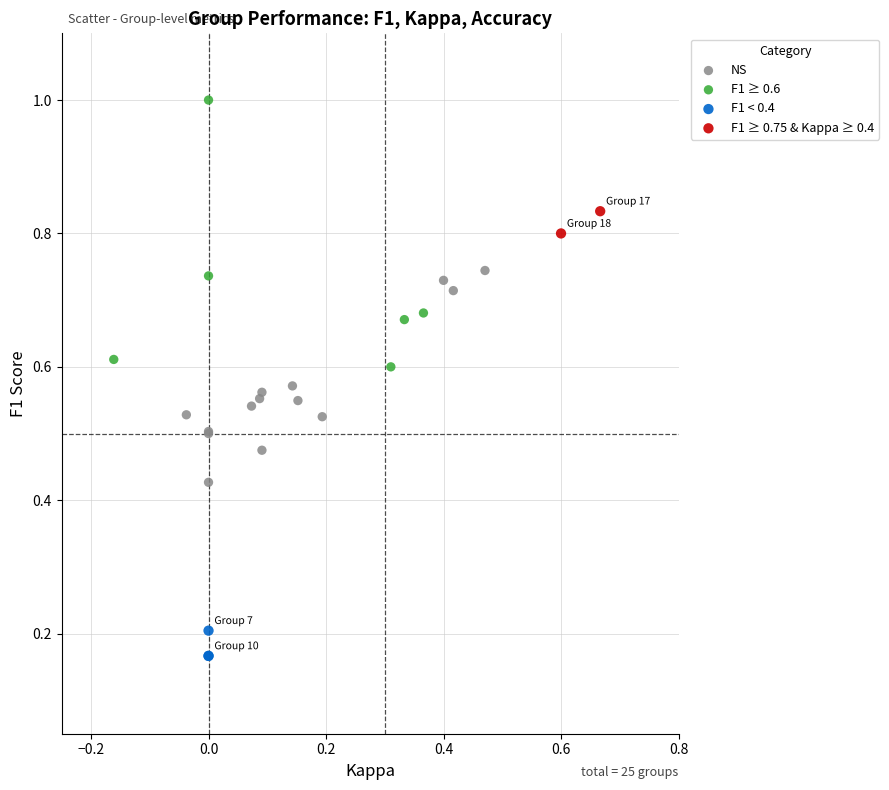

Which series has the largest Y range (max minus min)?

F1 ≥ 0.6